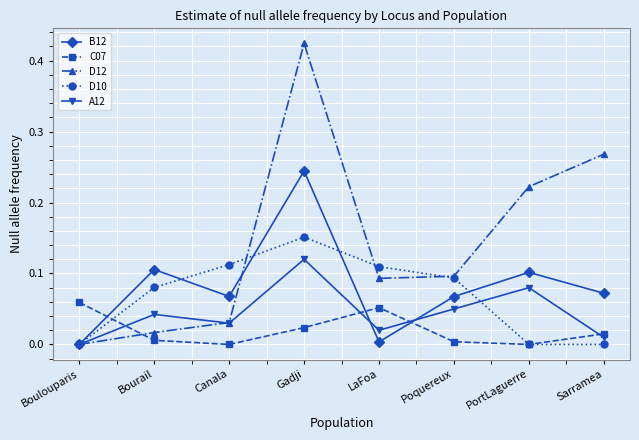

Is it true that B12 equals 0.0 at Boulouparis?

True